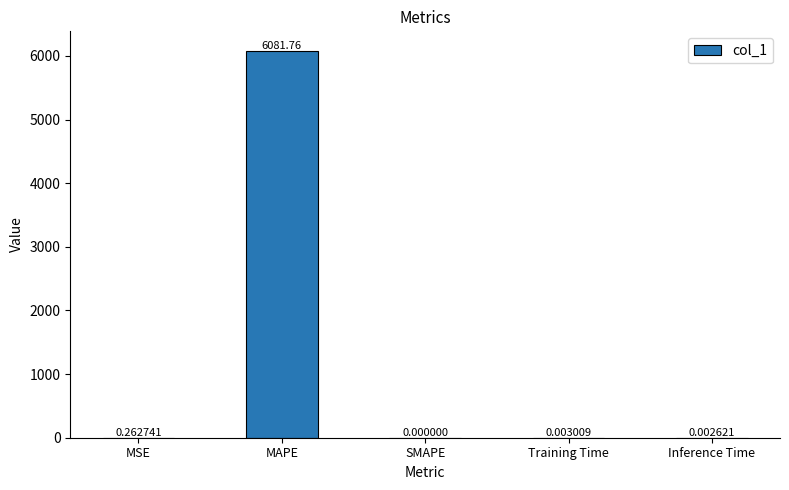

Between Inference Time and MSE, which is larger?

MSE